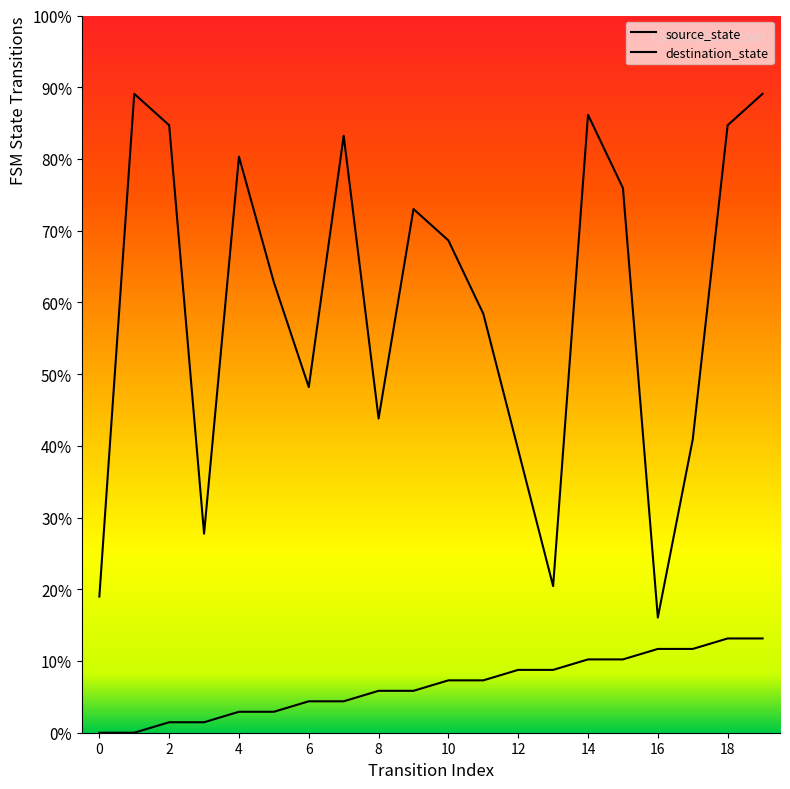

What is the greatest value displayed?

89.1